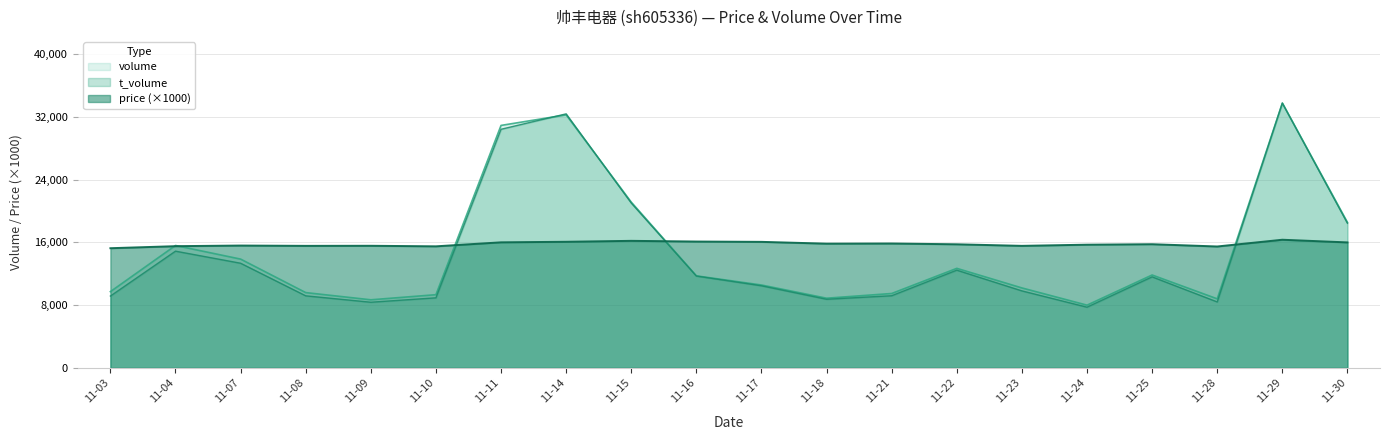

Where is the first local minimum for t_volume?

11-09